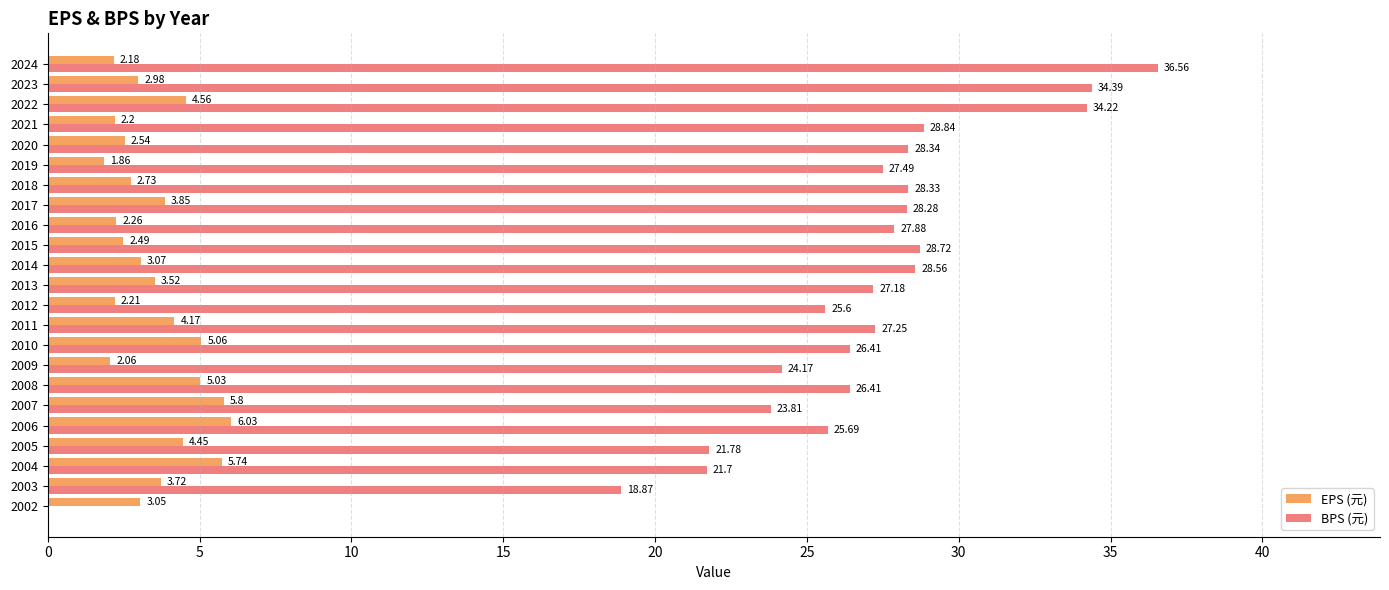

At which category is the sum across all series the highest?

2022